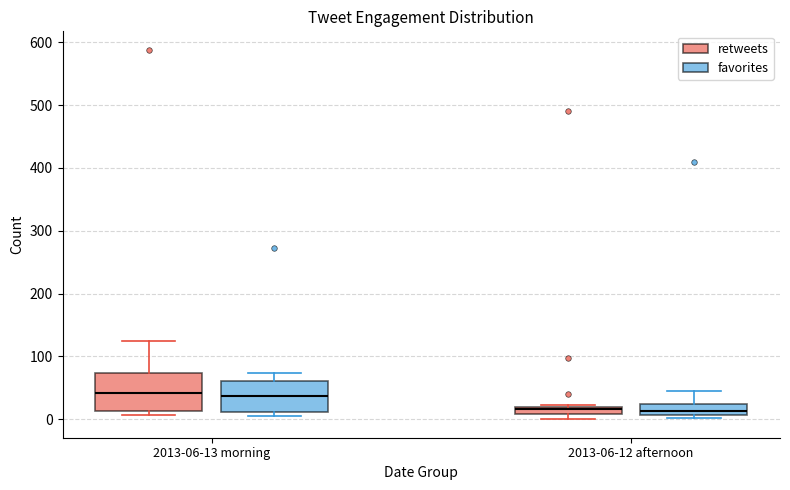

Where does the upper whisker of the box for 2013-06-13 morning (favorites) end on the y-axis? The values are not printed on the chart, so give them approximately, as read against the axis.

70